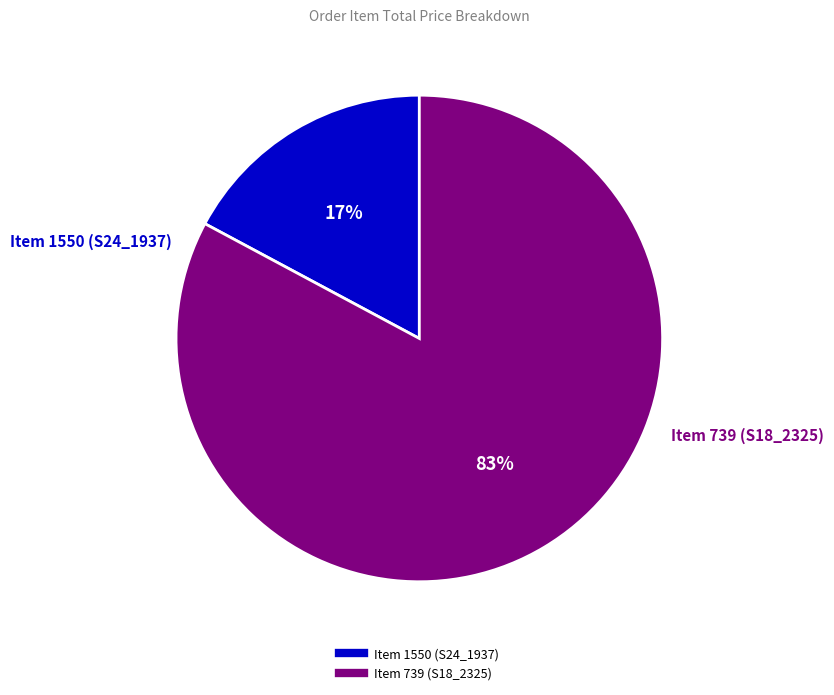

How many slices are in this pie chart?

2